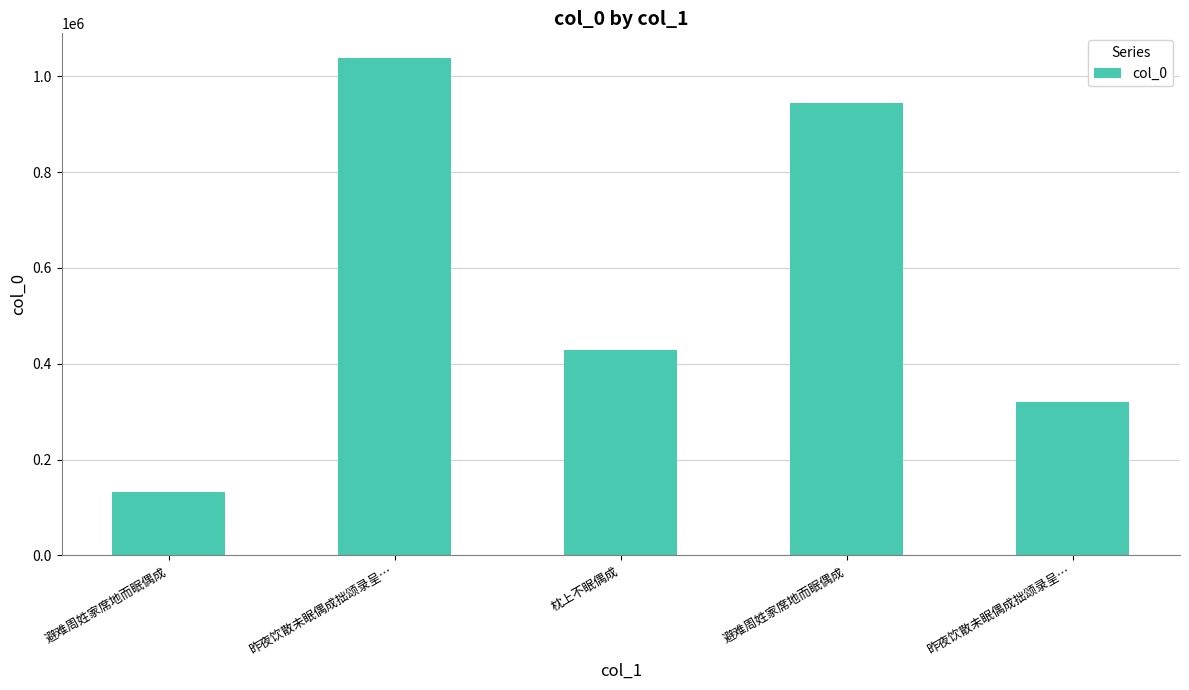

The value at 避难周姓家席地而眠偶成 is 945500. True or false?

True